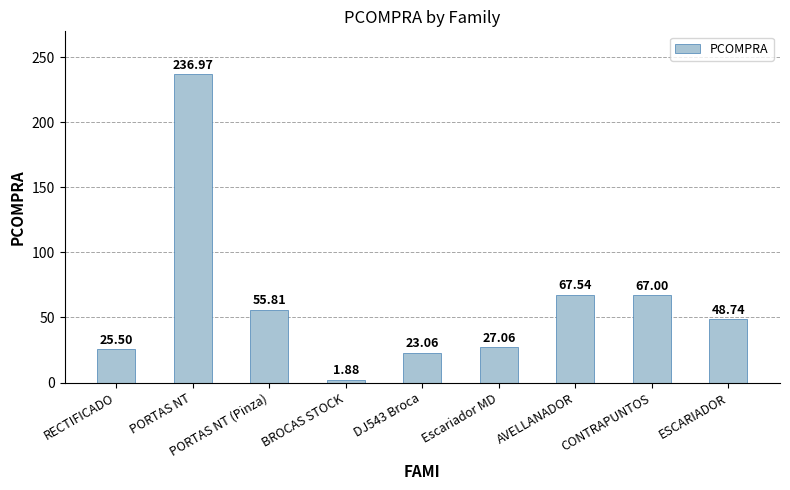

What is the greatest value displayed?

237.0